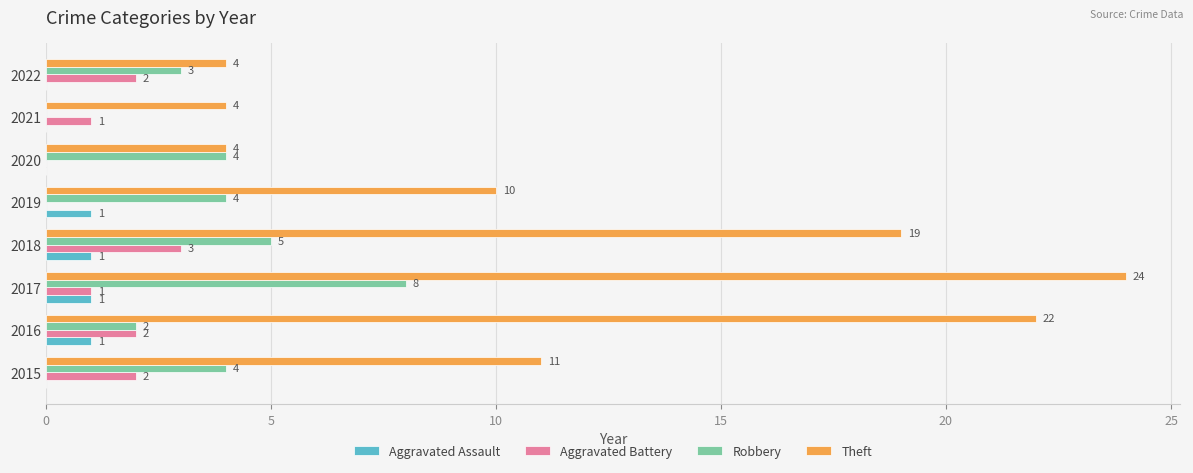

What is the sum of all Theft values?

98